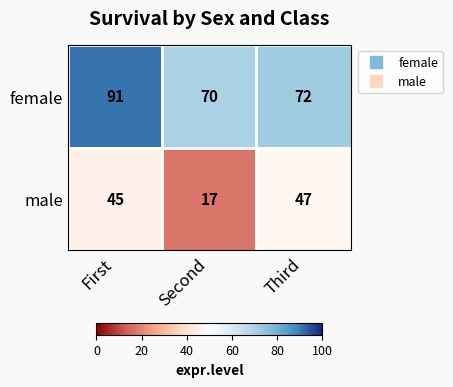

Reading left to right, list all the values displayed in this chart.

female: 91	70	72
male: 45	17	47